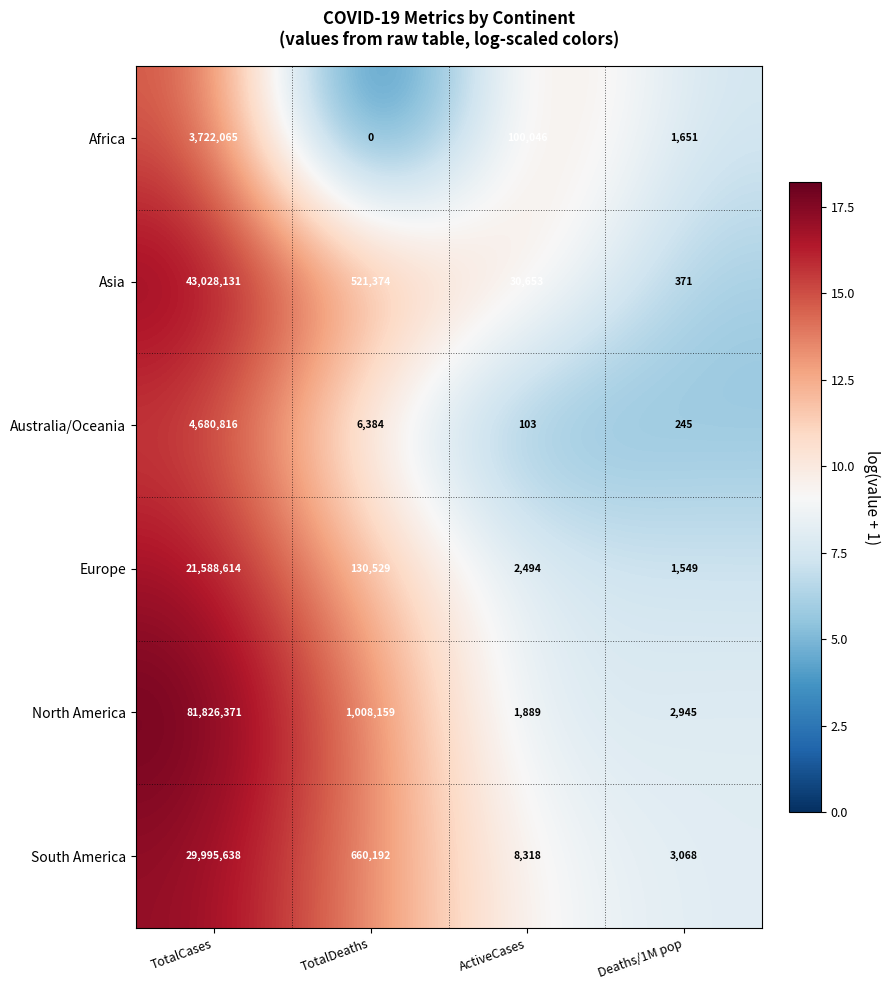

What is the sum of all Australia/Oceania values?

4687548